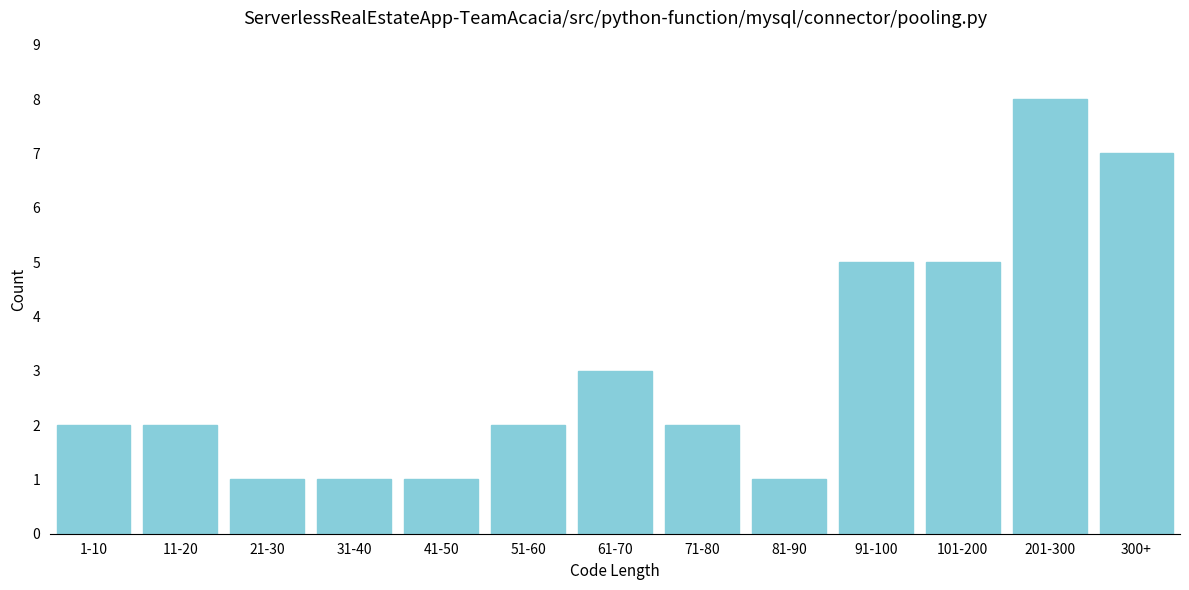

Reading left to right, list all the values displayed in this chart.

1-10=2	11-20=2	21-30=1	31-40=1	41-50=1	51-60=2	61-70=3	71-80=2	81-90=1	91-100=5	101-200=5	201-300=8	300+=7